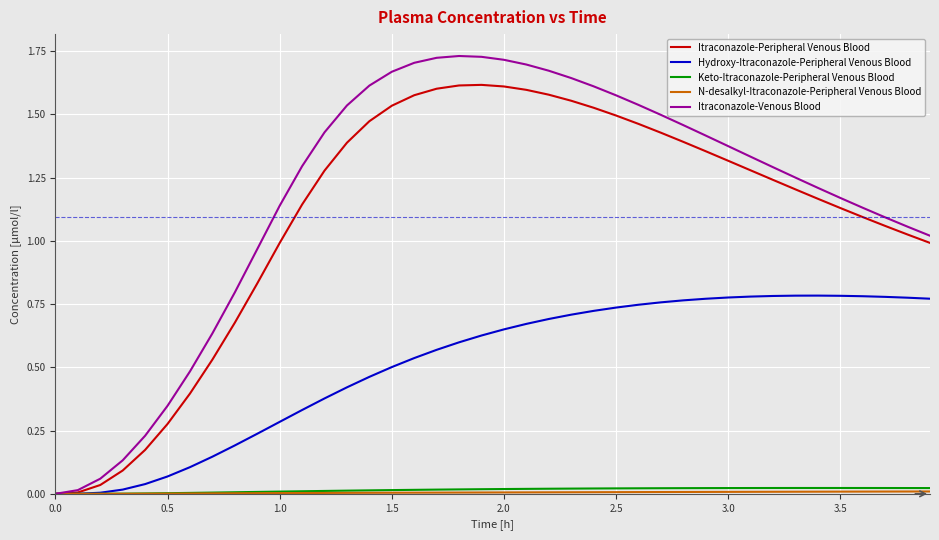

Which series has the largest total across all categories?

Itraconazole-Venous Blood